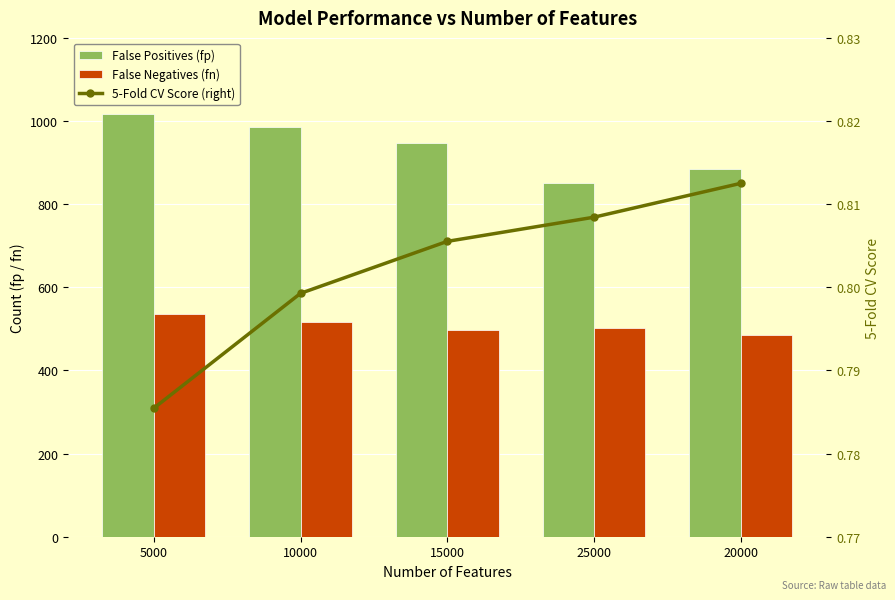

Is it true that False Negatives (fn) equals 798.8 at 5000?

False